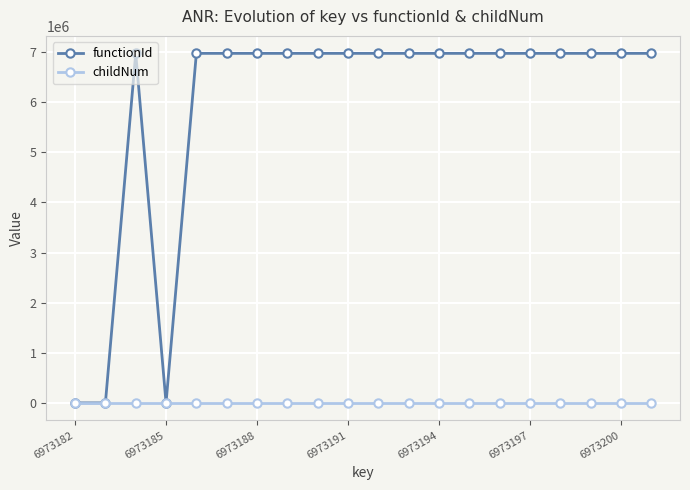

List the series in order of their overall mean, lowest first.

childNum, functionId